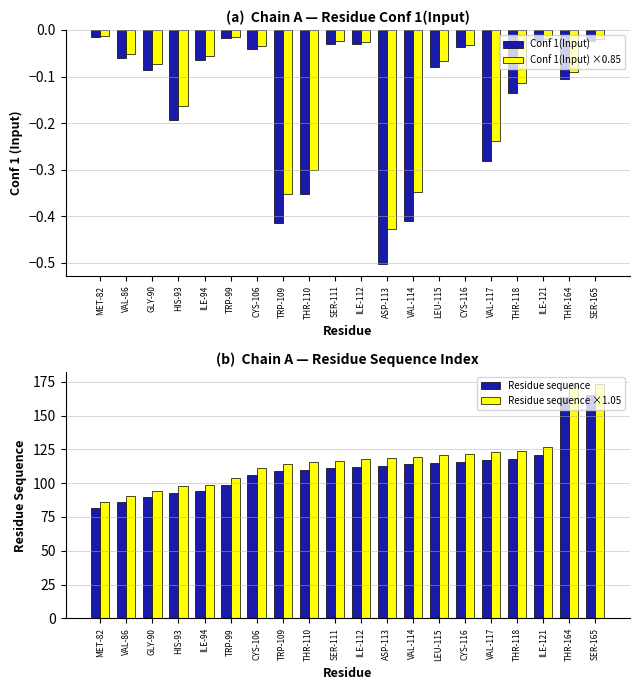

Which label corresponds to the smallest value in the chart?

ASP-113